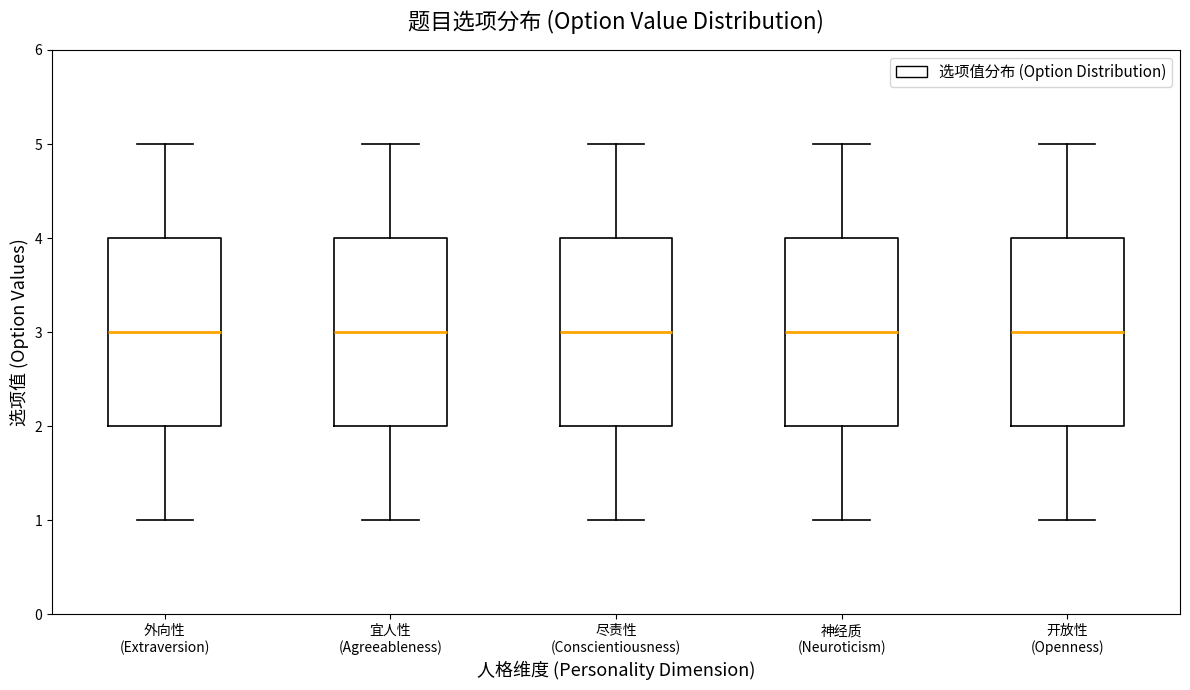

Where does the upper whisker of the box for 外向性 (Extraversion) end on the y-axis? The values are not printed on the chart, so give them approximately, as read against the axis.

5